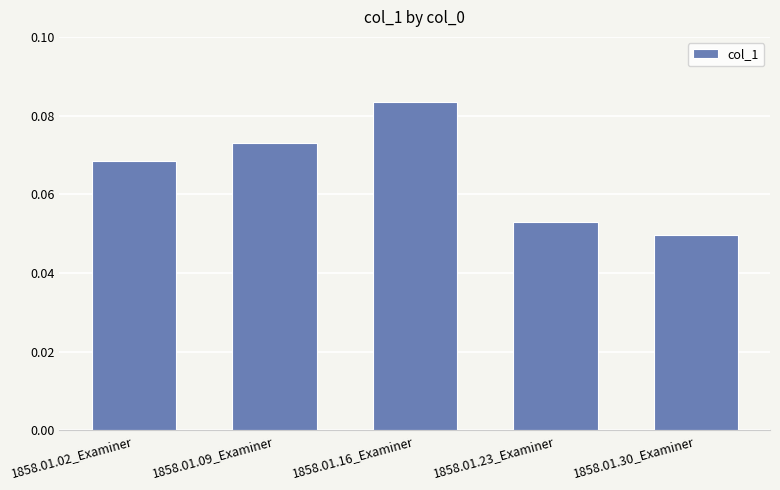

The value at 1858.01.23_Examiner is 0.0. True or false?

False